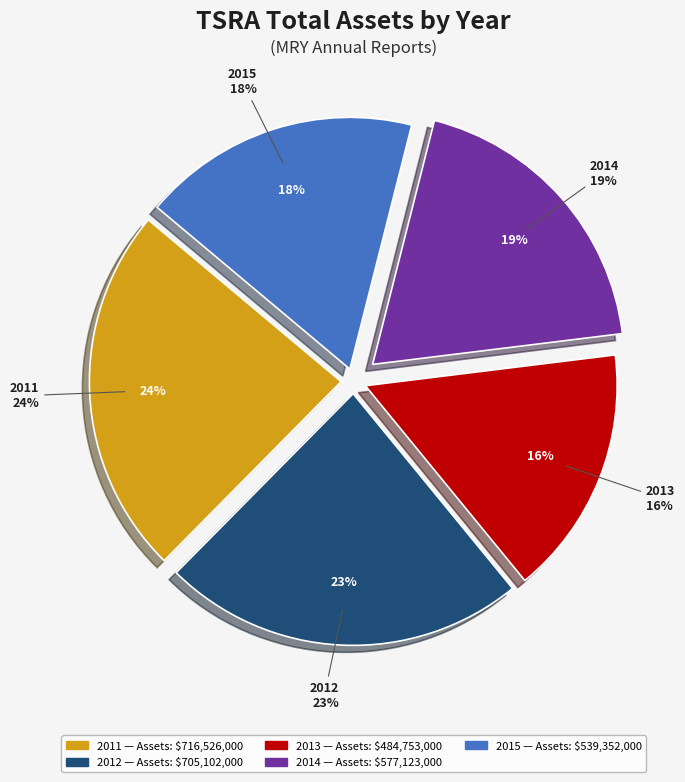

Is there any slice that represents more than half of the pie?

No